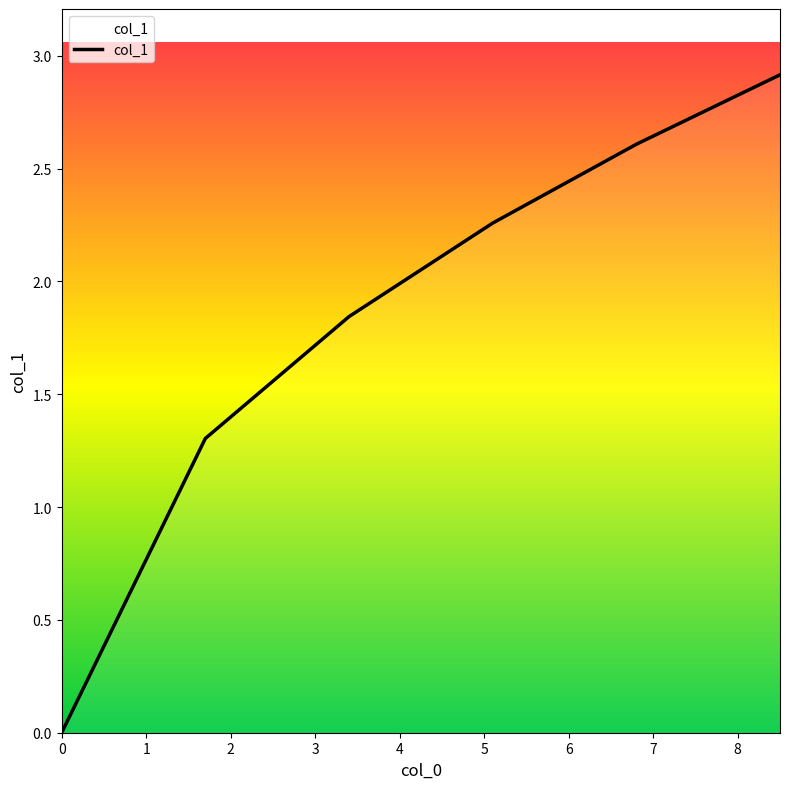

How many lines are shown in the chart?

1